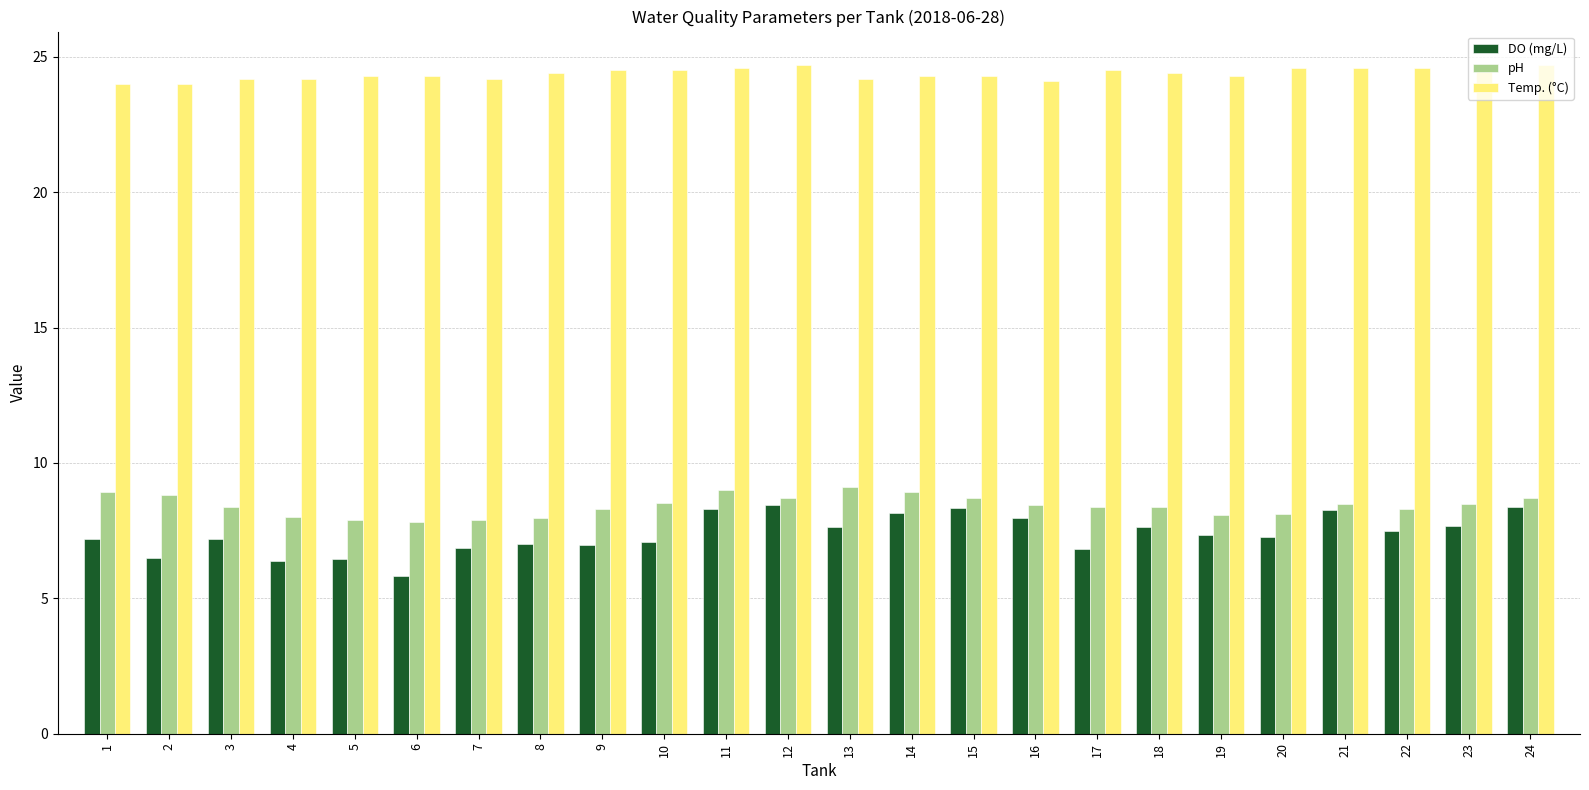

Rank the series by their maximum value, from lowest to highest.

DO (mg/L), pH, Temp. (°C)